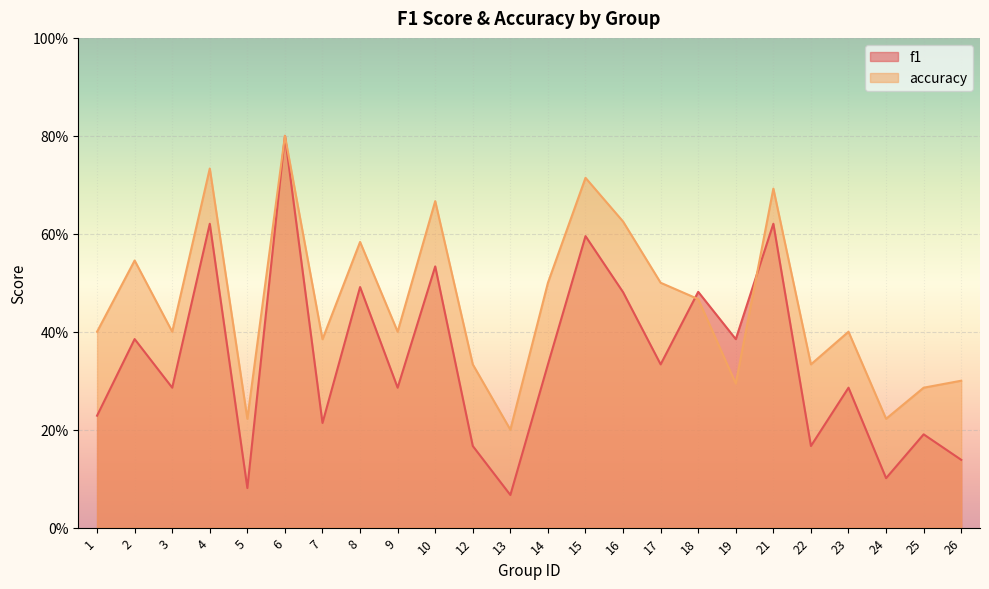

Rank the categories by f1 value from highest to lowest.

6, 4, 21, 15, 10, 8, 18, 16, 2, 19, 14, 17, 3, 9, 23, 1, 7, 25, 12, 22, 26, 24, 5, 13